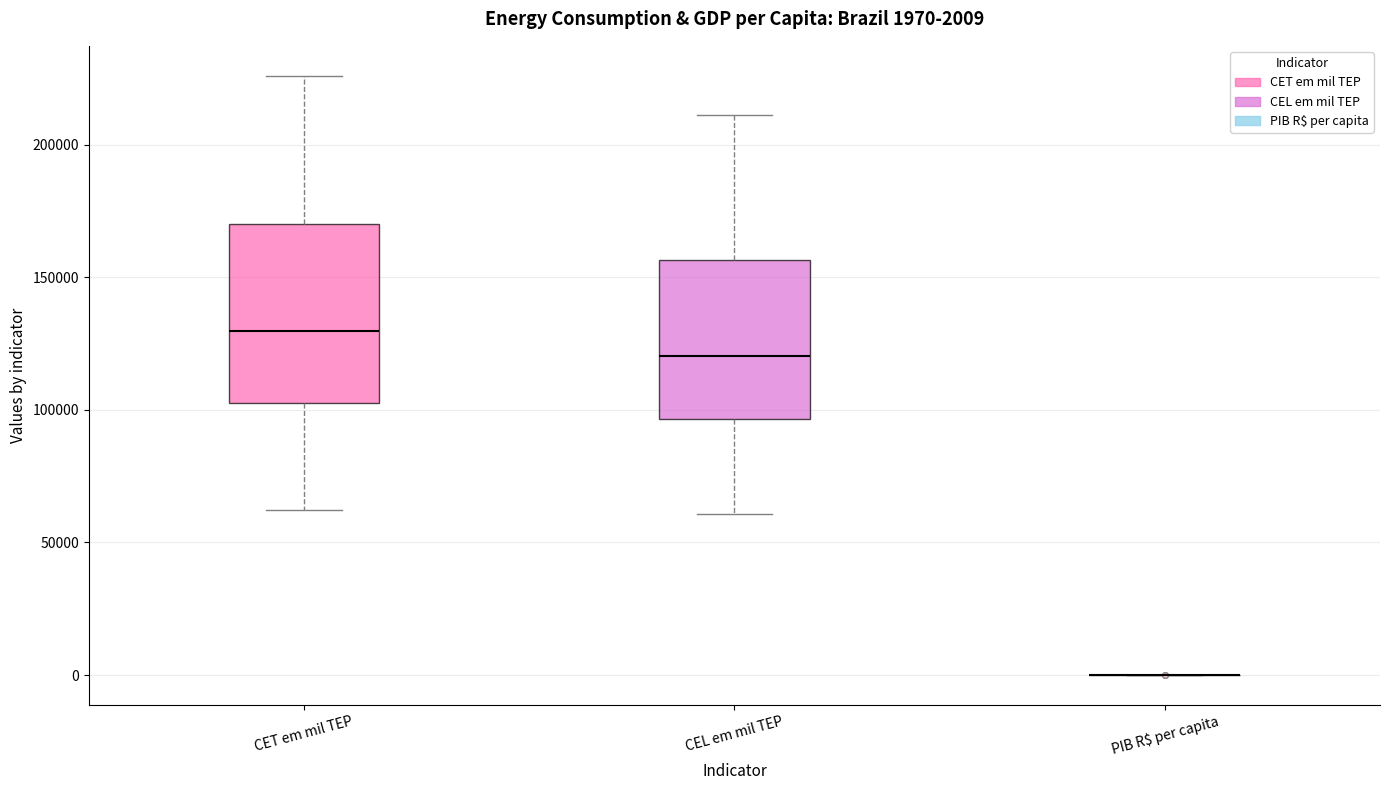

Which box is the tallest, from its lower edge to its upper edge?

CET em mil TEP